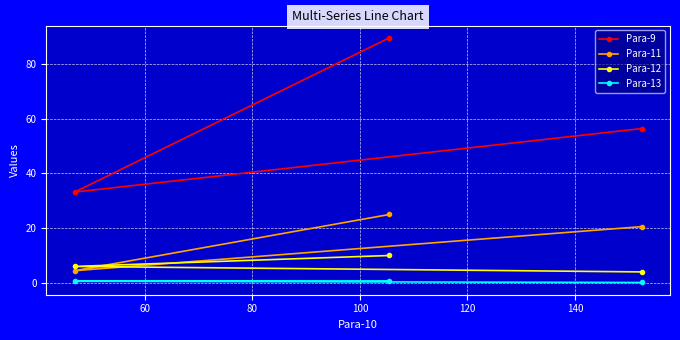

At how many categories does at least one series exceed 30?

3